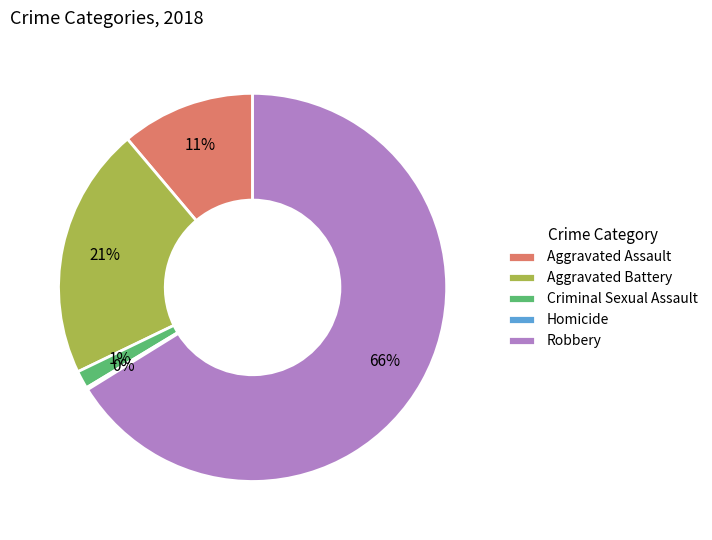

Is there a majority slice in this chart?

Yes